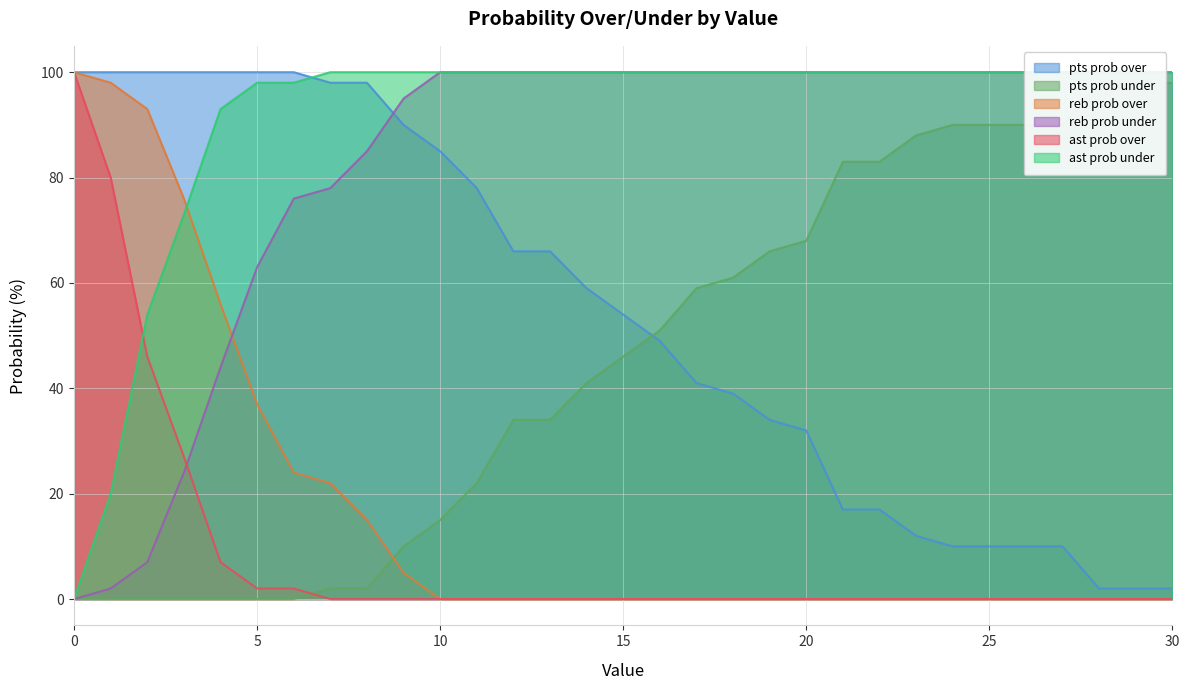

At 19, list the series in order from smallest to largest.

reb prob over, ast prob over, pts prob over, pts prob under, reb prob under, ast prob under